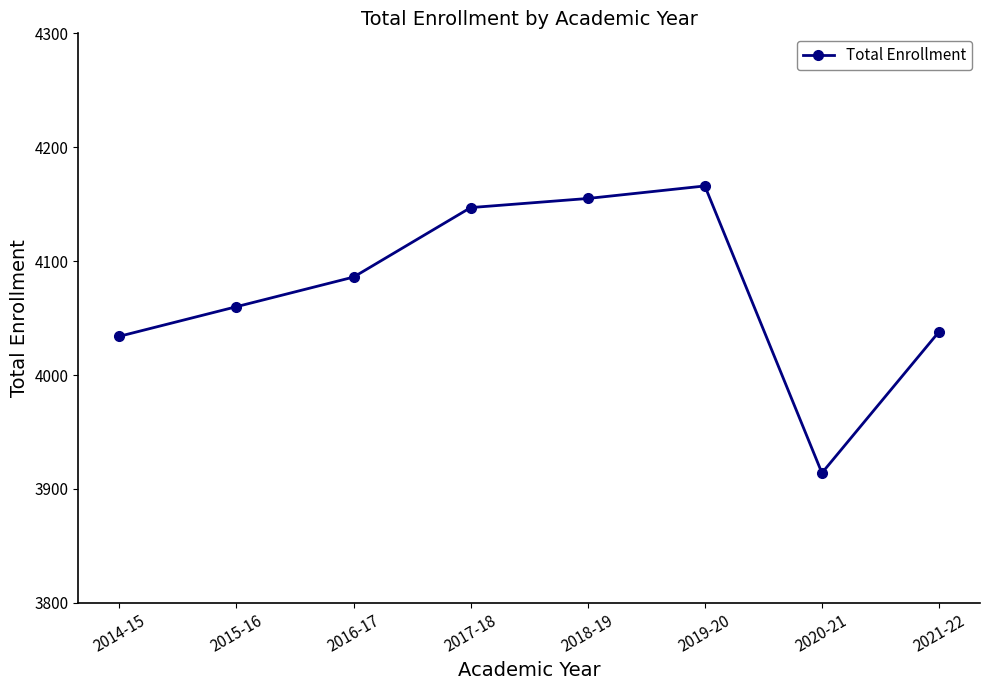

What is the maximum value shown in the chart?

4166